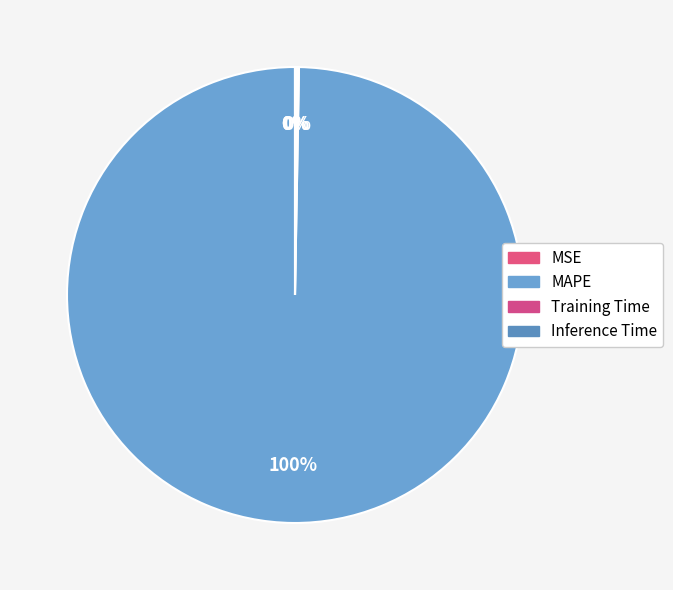

Rank the categories by value from lowest to highest.

MSE, Inference Time, Training Time, MAPE